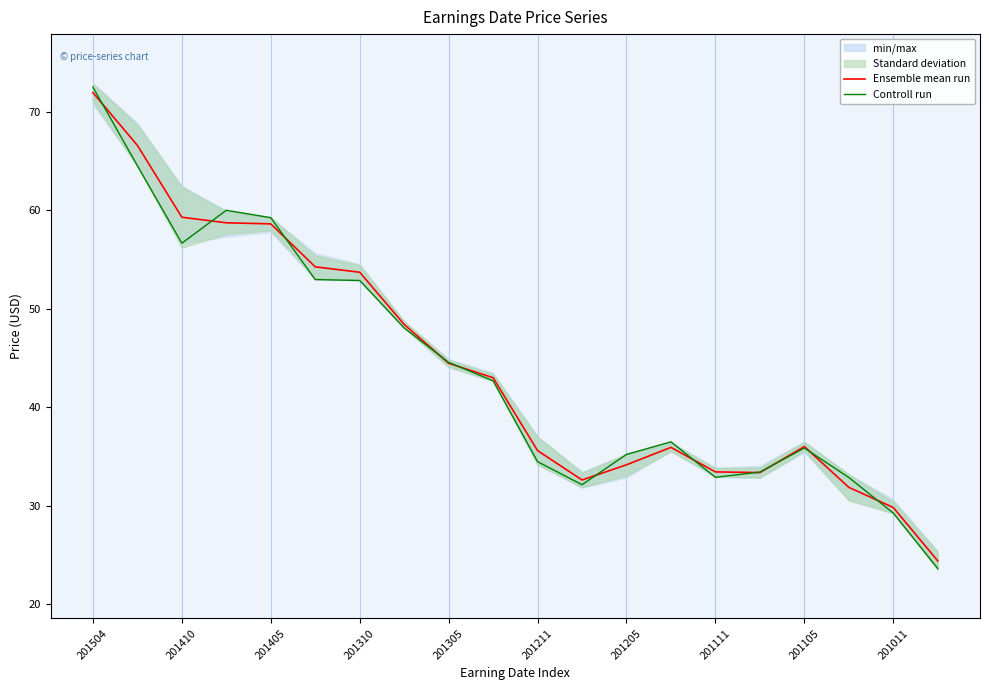

In Controll run, how many points are higher than both neighbors (excluding endpoints)?

3